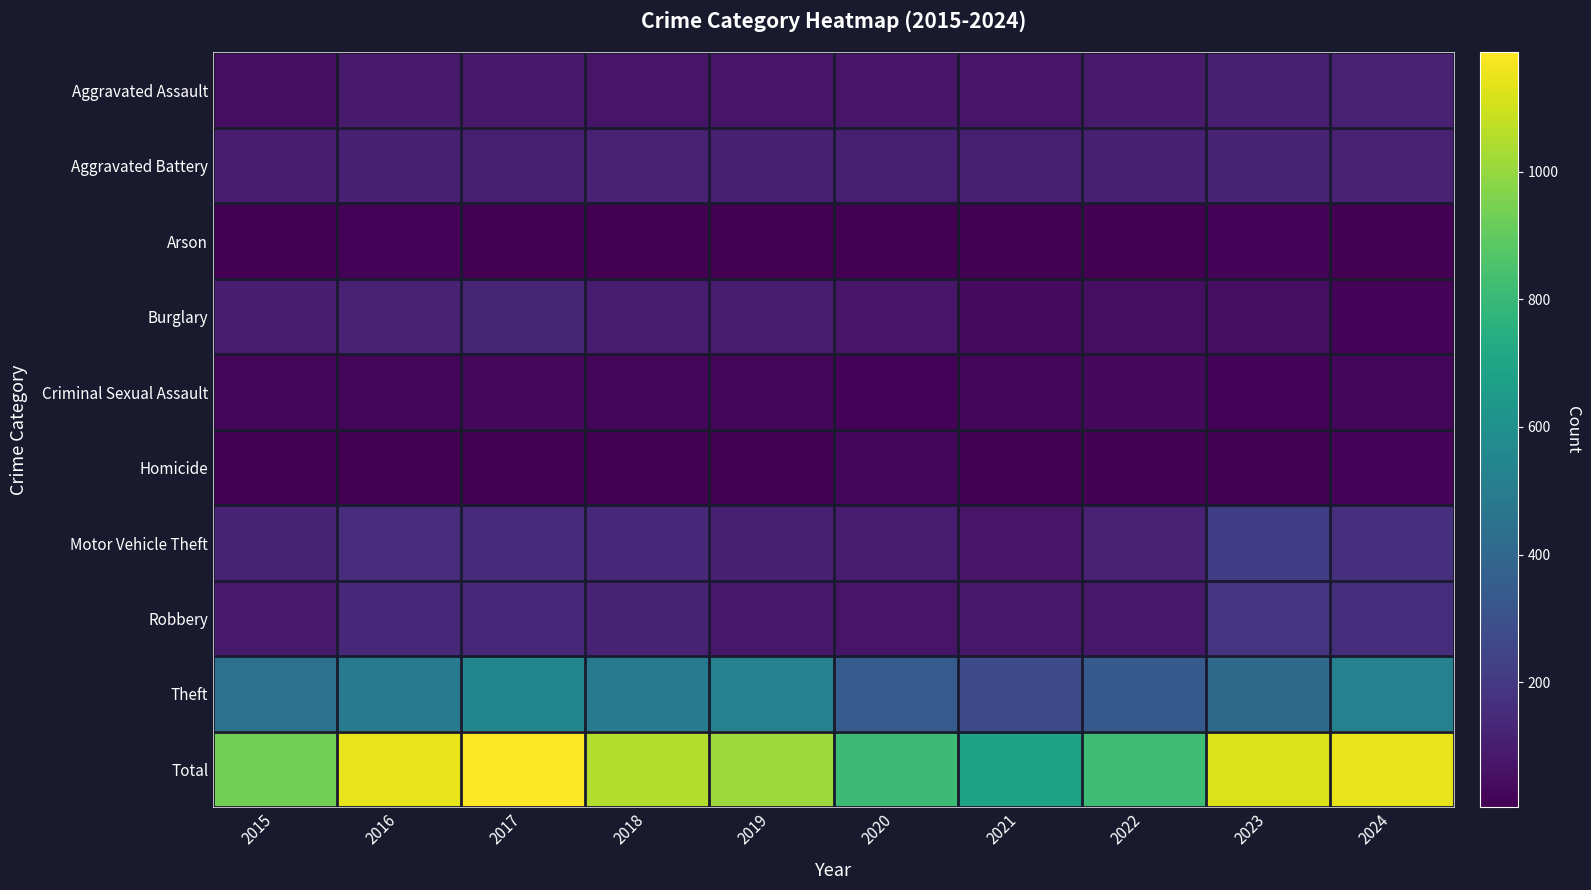

At which category is the sum across all series the highest?

2017